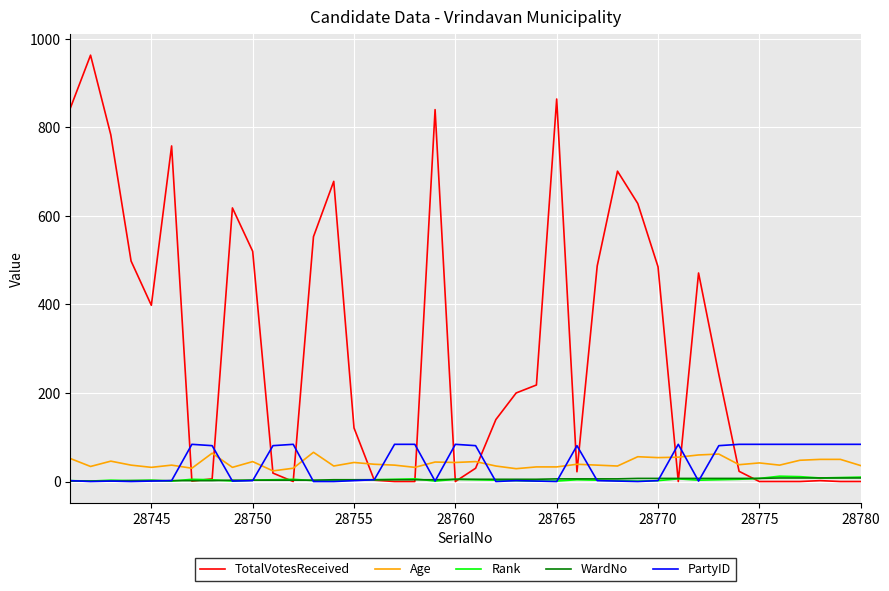

What is the greatest value displayed?

963